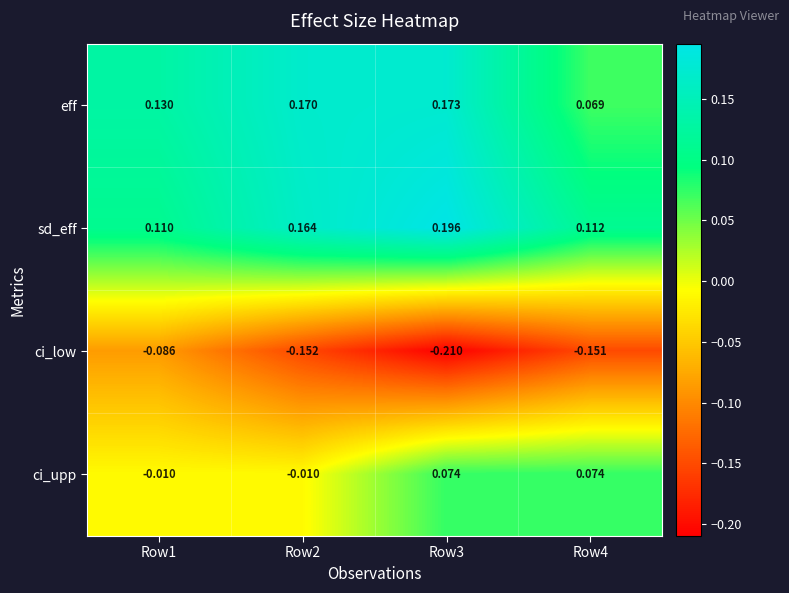

Rank the series at Row1 from highest to lowest value.

eff, sd_eff, ci_upp, ci_low